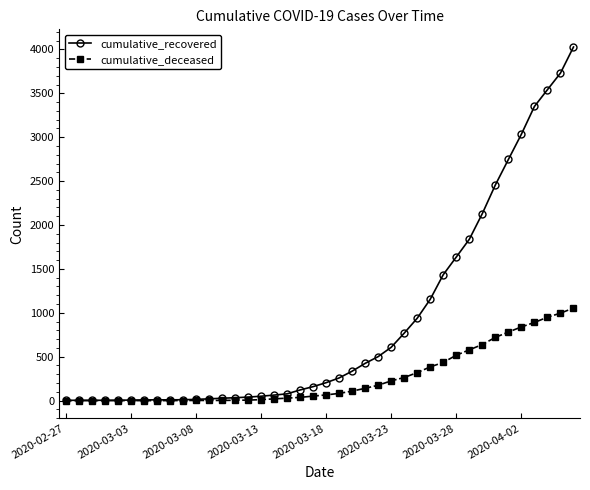

List the series in order of their overall mean, highest first.

cumulative_recovered, cumulative_deceased